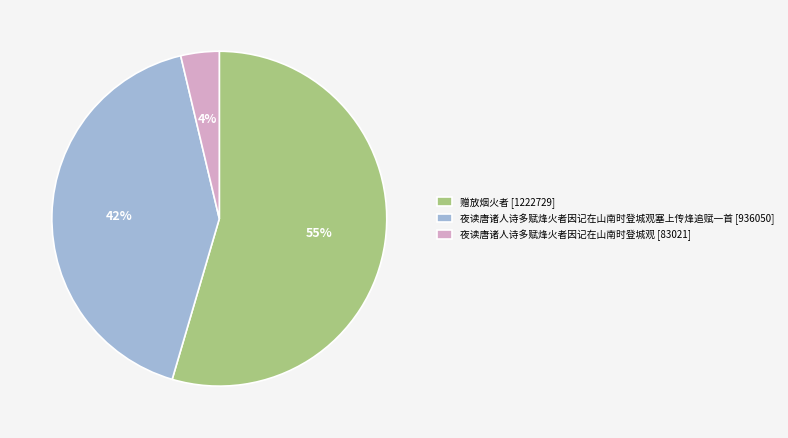

Is there a majority slice in this chart?

Yes